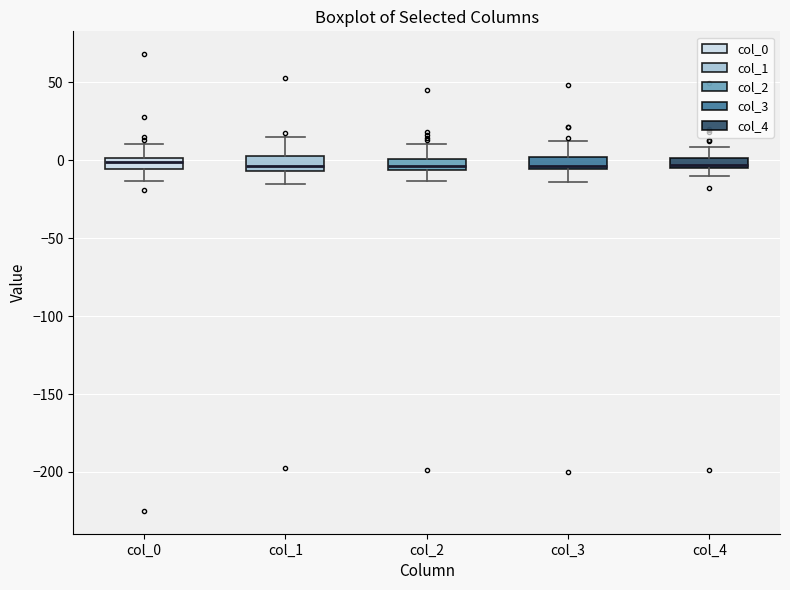

Where is the upper edge of the box for col_4 on the y-axis? The values are not printed on the chart, so give them approximately, as read against the axis.

0